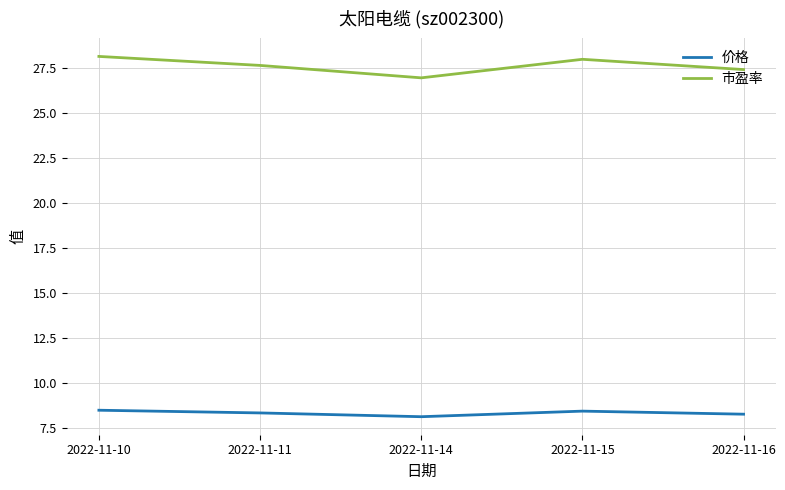

List the series in order of their overall mean, lowest first.

价格, 市盈率